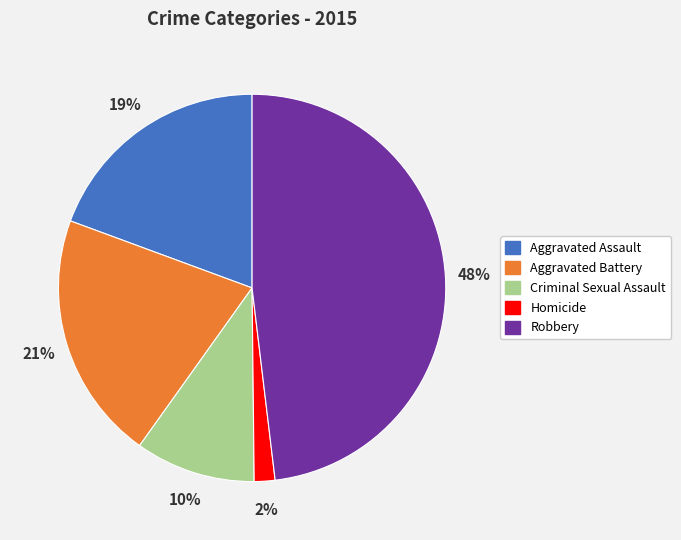

The Criminal Sexual Assault slice represents 22% of the pie. True or false?

False